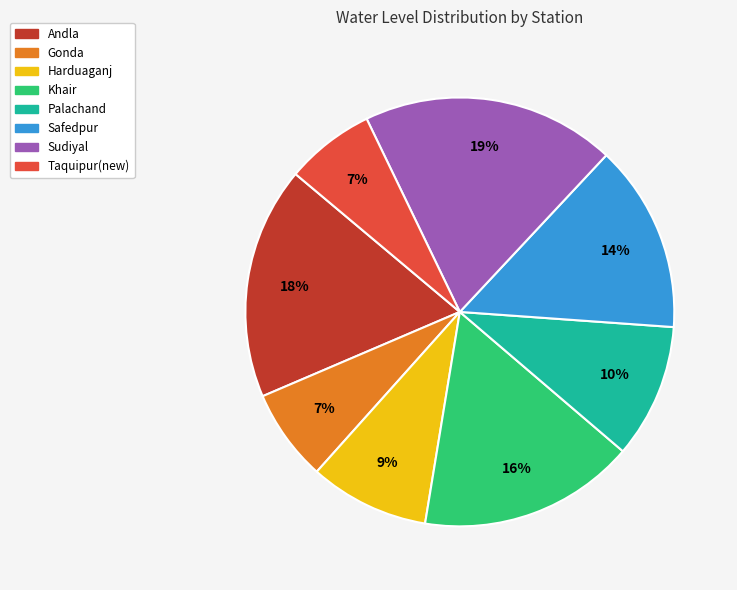

To the nearest percent, what is the average slice percentage?

12%